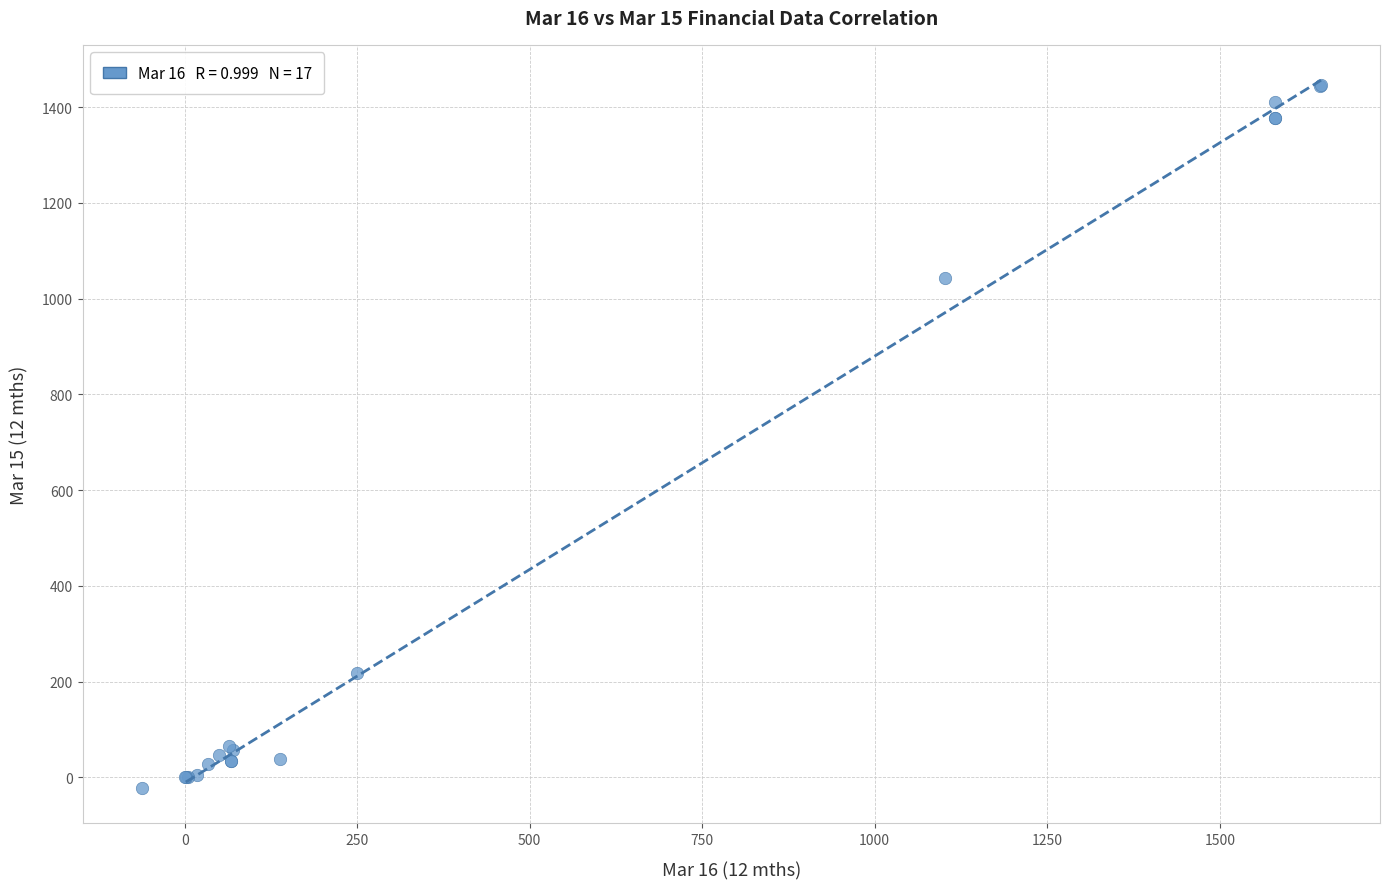

What Y value in the scatter plot is closest to 711?

1044.1